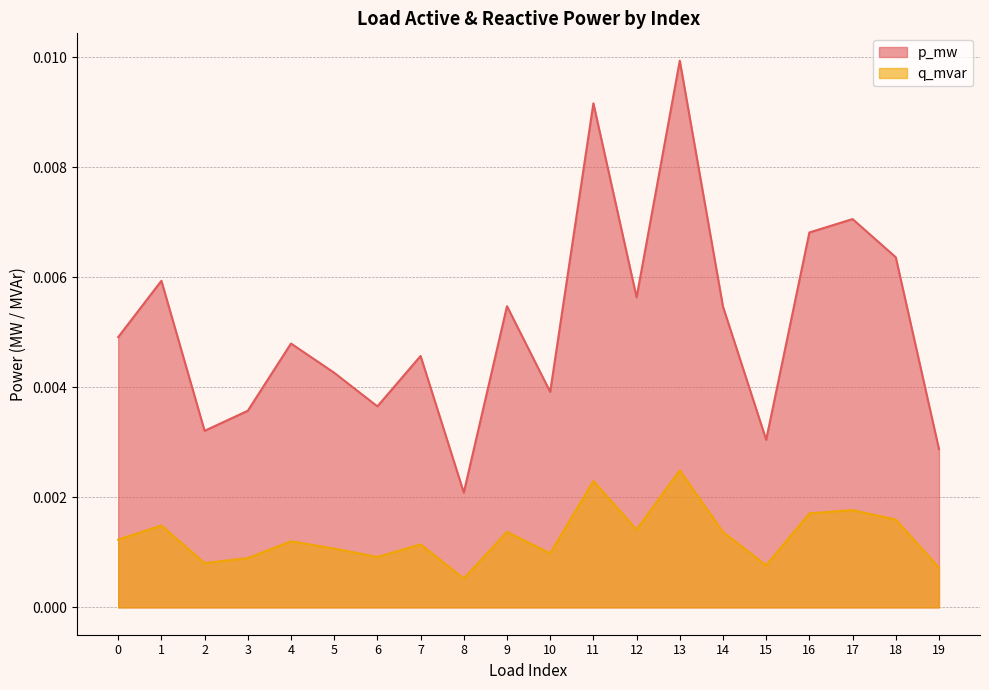

Does the chart display data point markers on the line(s)?

No